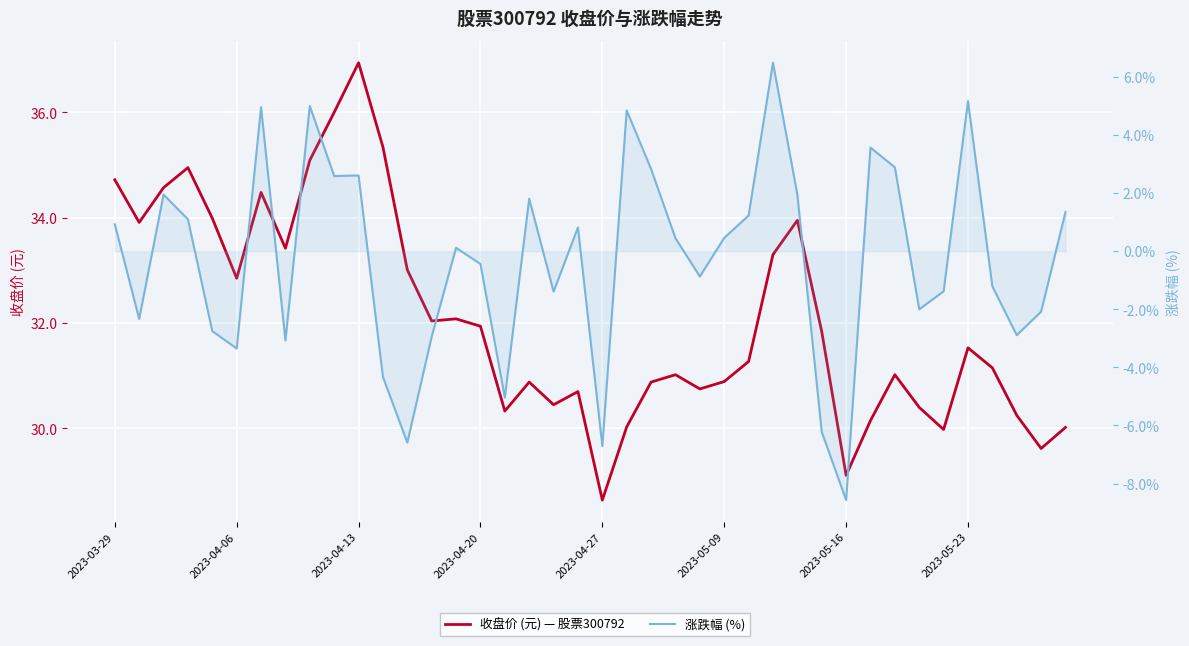

True or false: 收盘价 (元) — 股票300792 and 涨跌幅 (%) cross at least once.

False